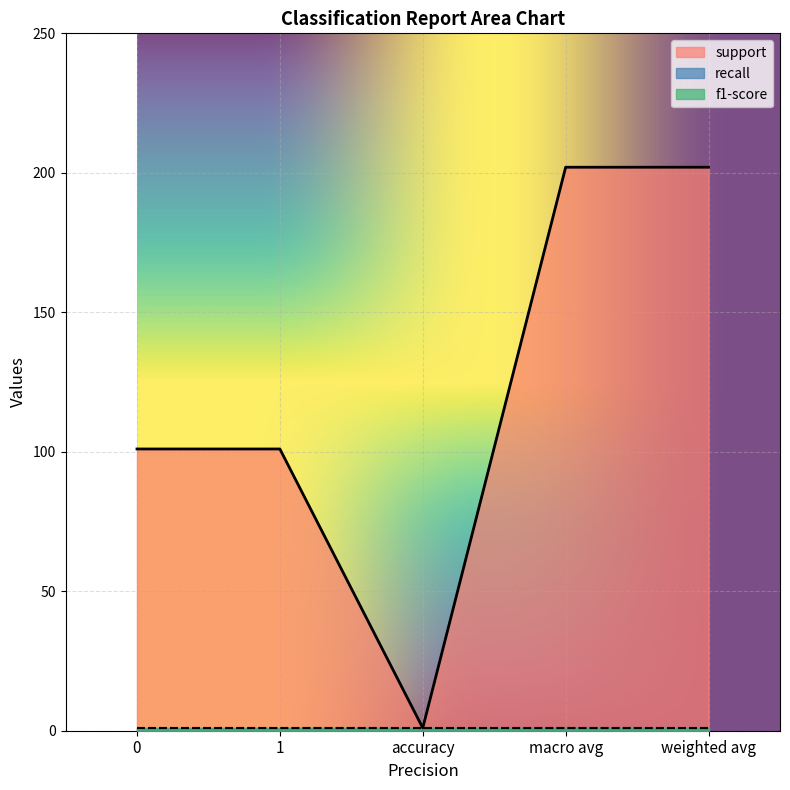

Reading right to left, list all the values displayed in this chart.

support: weighted avg=202	macro avg=202	accuracy=1	1=101	0=101
recall: weighted avg=1	macro avg=1	accuracy=1	1=1	0=1
f1-score: weighted avg=1	macro avg=1	accuracy=1	1=1	0=1